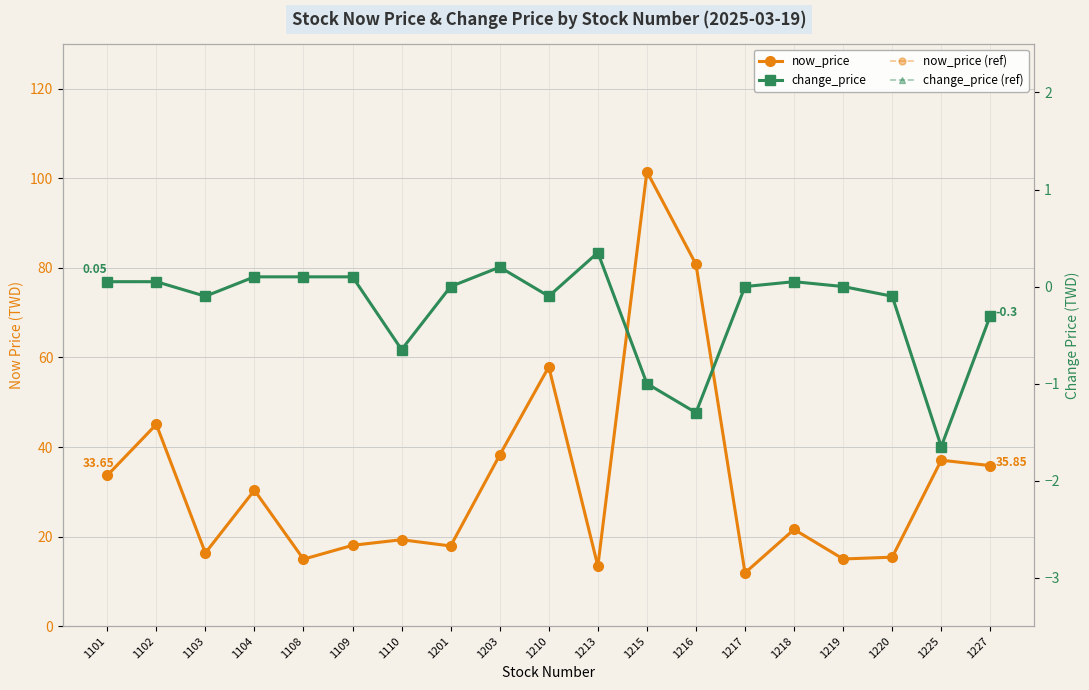

What are all the series names shown in the legend?

now_price, now_price (ref), change_price, change_price (ref)